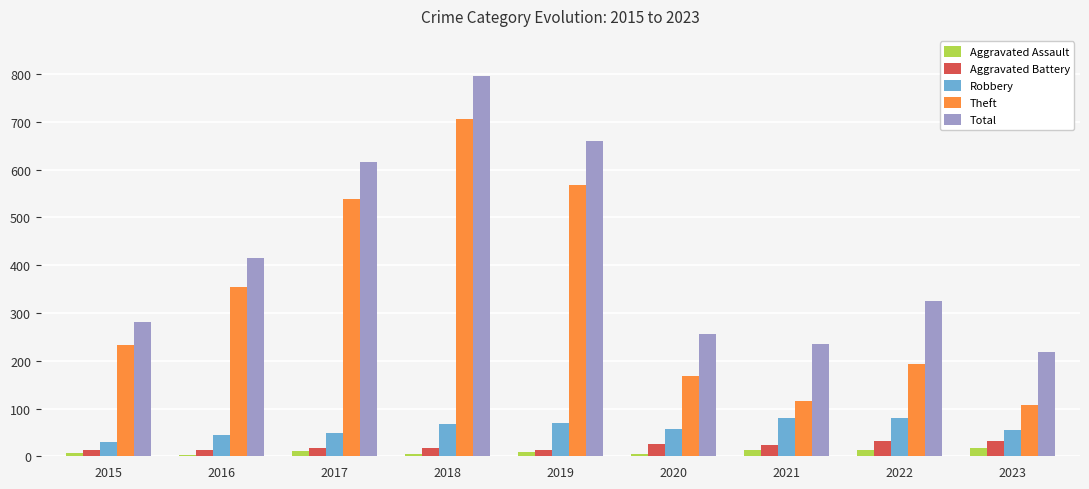

True or false: Aggravated Assault has a value of 12 at 2017.

True